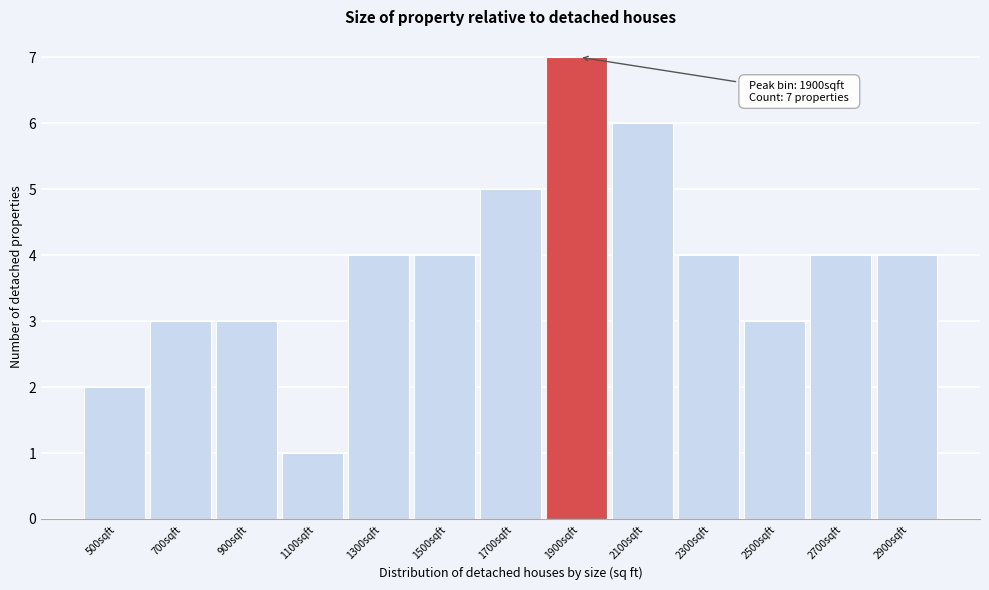

Which range on the x-axis has the tallest bar?

1800 to 2000